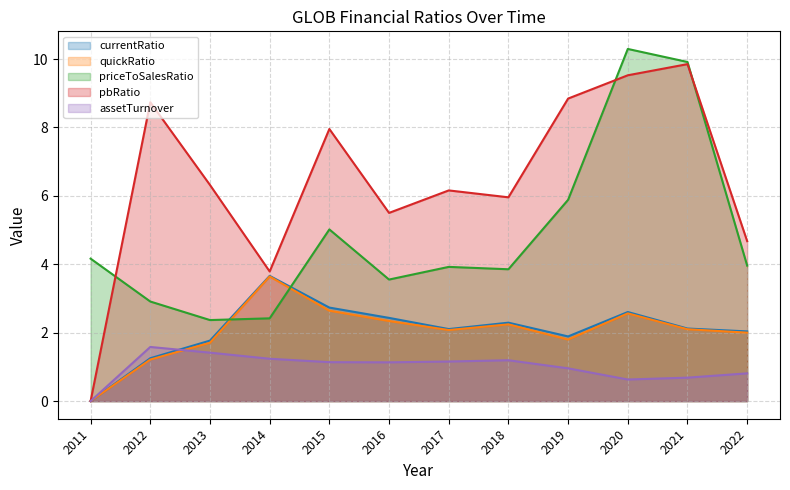

Reading left to right, extract all data points from this chart.

currentRatio: 2011=0.0	2012=1.3	2013=1.8	2014=3.7	2015=2.7	2016=2.4	2017=2.1	2018=2.3	2019=1.9	2020=2.6	2021=2.1	2022=2.0
quickRatio: 2011=0.0	2012=1.2	2013=1.7	2014=3.6	2015=2.6	2016=2.3	2017=2.1	2018=2.2	2019=1.8	2020=2.6	2021=2.1	2022=2.0
priceToSalesRatio: 2011=4.2	2012=2.9	2013=2.4	2014=2.4	2015=5.0	2016=3.6	2017=3.9	2018=3.9	2019=5.9	2020=10.3	2021=9.9	2022=4.0
pbRatio: 2011=0.0	2012=8.7	2013=6.3	2014=3.8	2015=8.0	2016=5.5	2017=6.2	2018=6.0	2019=8.8	2020=9.5	2021=9.9	2022=4.7
assetTurnover: 2011=0.0	2012=1.6	2013=1.4	2014=1.2	2015=1.1	2016=1.1	2017=1.2	2018=1.2	2019=1.0	2020=0.6	2021=0.7	2022=0.8